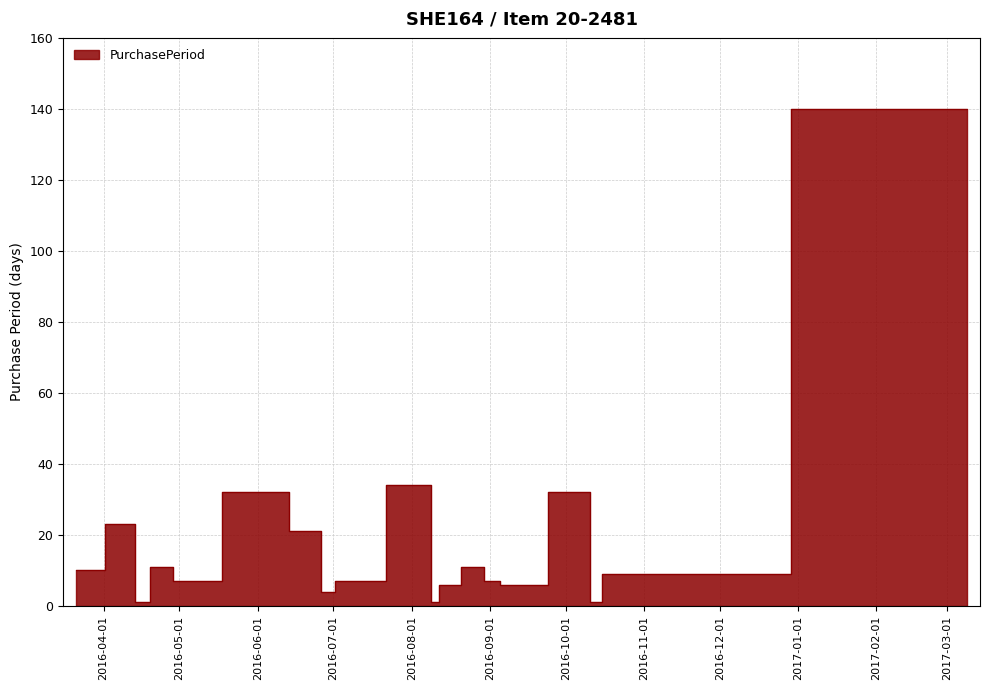

At which category does the data reach its first local valley?

2016-04-14